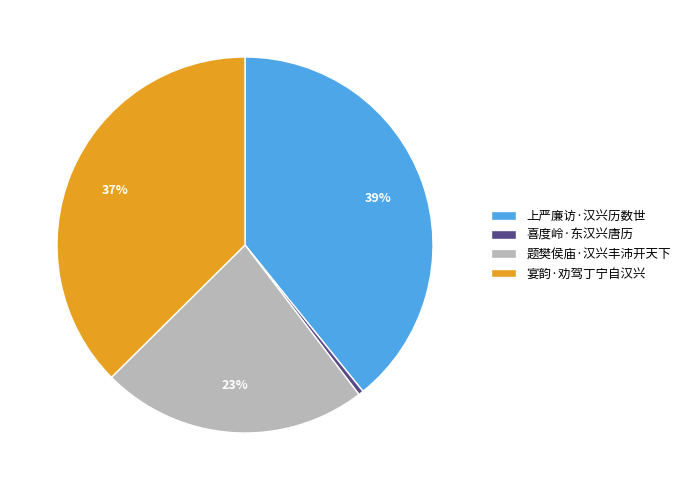

Do 喜度岭·东汉兴唐历 and 题樊侯庙·汉兴丰沛开天下 together represent more than half of the pie?

No